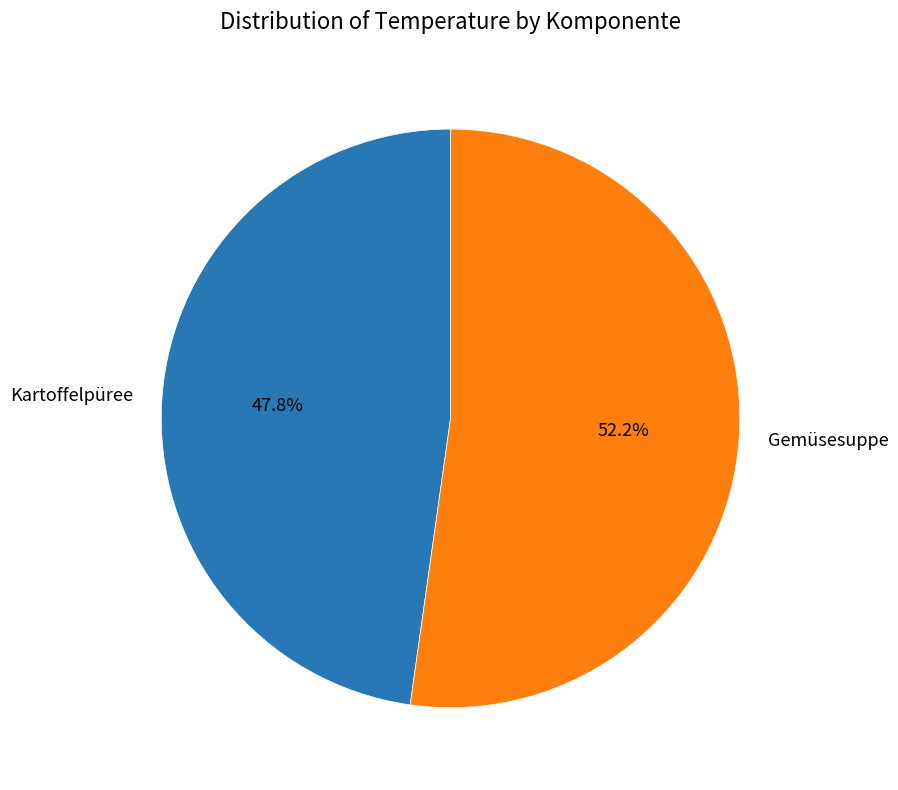

Between Gemüsesuppe and Kartoffelpüree, which is larger?

Gemüsesuppe